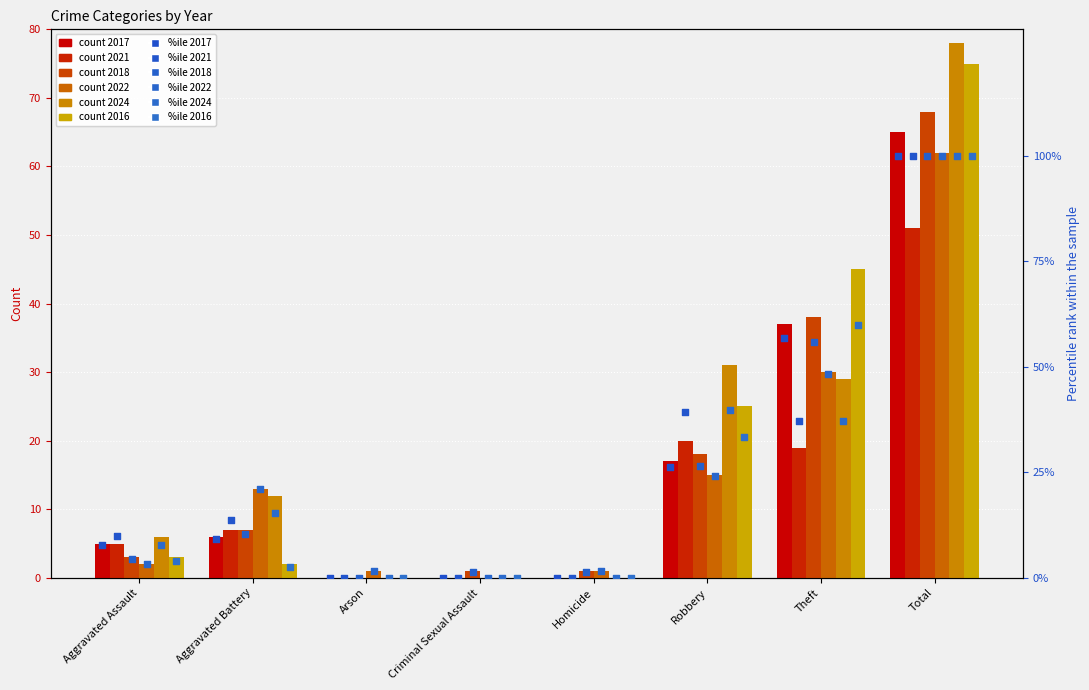

What is the total value across all series at Aggravated Battery?

72.3